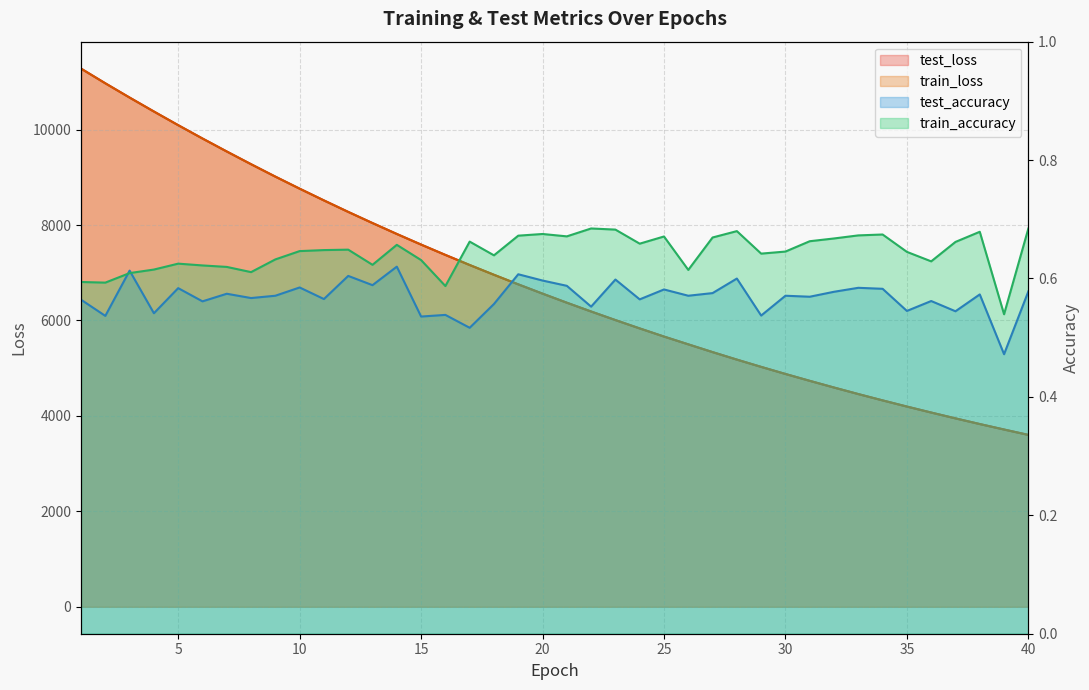

Reading right to left, extract all data points from this chart.

test_accuracy: 40=0.6	39=0.5	38=0.6	37=0.5	36=0.6	35=0.5	34=0.6	33=0.6	32=0.6	31=0.6	30=0.6	29=0.5	28=0.6	27=0.6	26=0.6	25=0.6	24=0.6	23=0.6	22=0.6	21=0.6	20=0.6	19=0.6	18=0.6	17=0.5	16=0.5	15=0.5	14=0.6	13=0.6	12=0.6	11=0.6	10=0.6	9=0.6	8=0.6	7=0.6	6=0.6	5=0.6	4=0.5	3=0.6	2=0.5	1=0.6
train_accuracy: 40=0.7	39=0.5	38=0.7	37=0.7	36=0.6	35=0.6	34=0.7	33=0.7	32=0.7	31=0.7	30=0.6	29=0.6	28=0.7	27=0.7	26=0.6	25=0.7	24=0.7	23=0.7	22=0.7	21=0.7	20=0.7	19=0.7	18=0.6	17=0.7	16=0.6	15=0.6	14=0.7	13=0.6	12=0.6	11=0.6	10=0.6	9=0.6	8=0.6	7=0.6	6=0.6	5=0.6	4=0.6	3=0.6	2=0.6	1=0.6
test_loss: 40=3602.3	39=3715.2	38=3829.9	37=3948.6	36=4070.9	35=4196.4	34=4325.5	33=4458.0	32=4594.9	31=4735.4	30=4879.1	29=5027.7	28=5180.1	27=5337.3	26=5500.0	25=5663.1	24=5833.6	23=6008.5	22=6187.9	21=6372.3	20=6562.4	19=6756.9	18=6957.4	17=7162.3	16=7373.5	15=7590.1	14=7812.6	13=8041.3	12=8275.0	11=8515.8	10=8761.9	9=9014.4	8=9274.4	7=9540.8	6=9813.0	5=10092.4	4=10378.6	3=10670.7	2=10969.9	1=11278.0
train_loss: 40=3601.9	39=3714.8	38=3829.5	37=3948.2	36=4070.5	35=4195.9	34=4325.1	33=4457.6	32=4594.5	31=4734.8	30=4878.8	29=5027.2	28=5179.6	27=5336.6	26=5499.3	25=5662.6	24=5833.2	23=6007.9	22=6187.3	21=6371.8	20=6561.8	19=6756.4	18=6956.9	17=7161.8	16=7373.2	15=7589.5	14=7812.0	13=8040.7	12=8274.7	11=8515.3	10=8761.6	9=9013.9	8=9274.0	7=9540.3	6=9812.5	5=10091.8	4=10378.1	3=10670.4	2=10969.2	1=11277.0